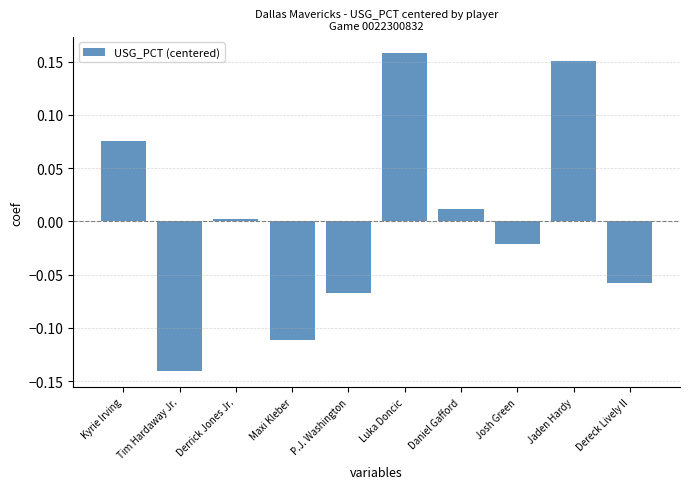

Where does the data first go above 0?

Kyrie Irving